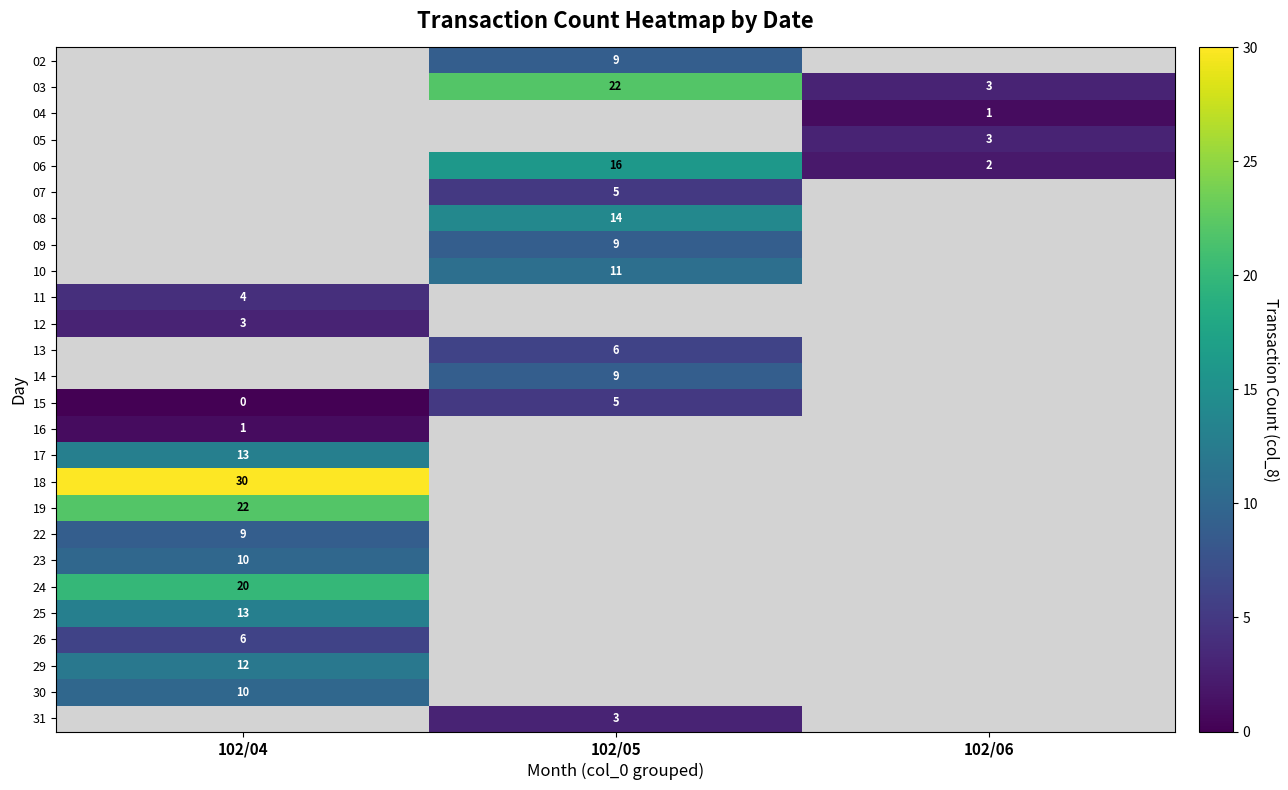

True or false: 07 has a value of 5 at 102/05.

True